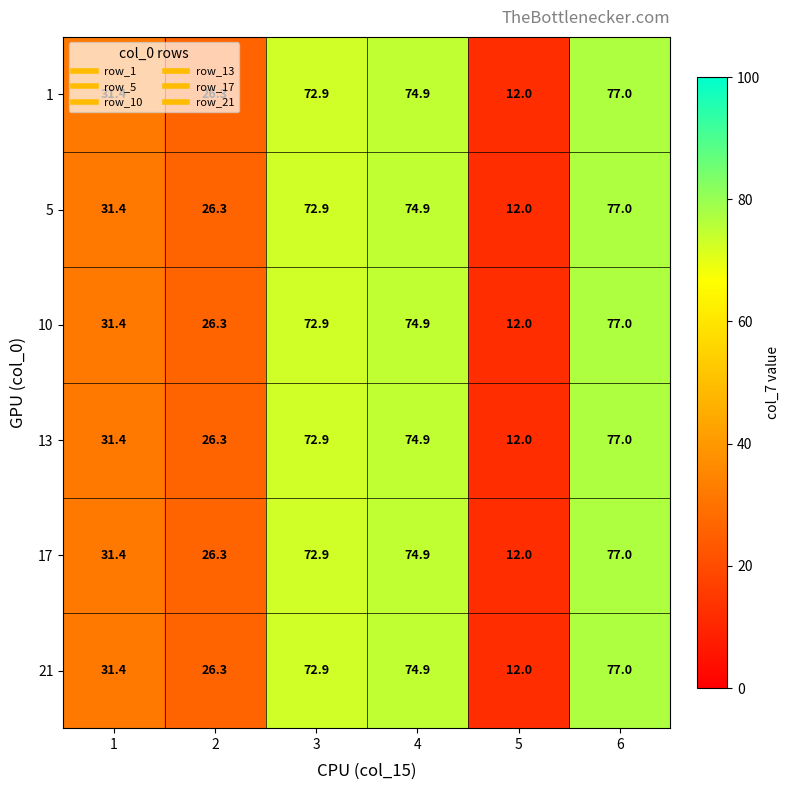

List the labels in order of 21 value, largest first.

6, 4, 3, 1, 2, 5